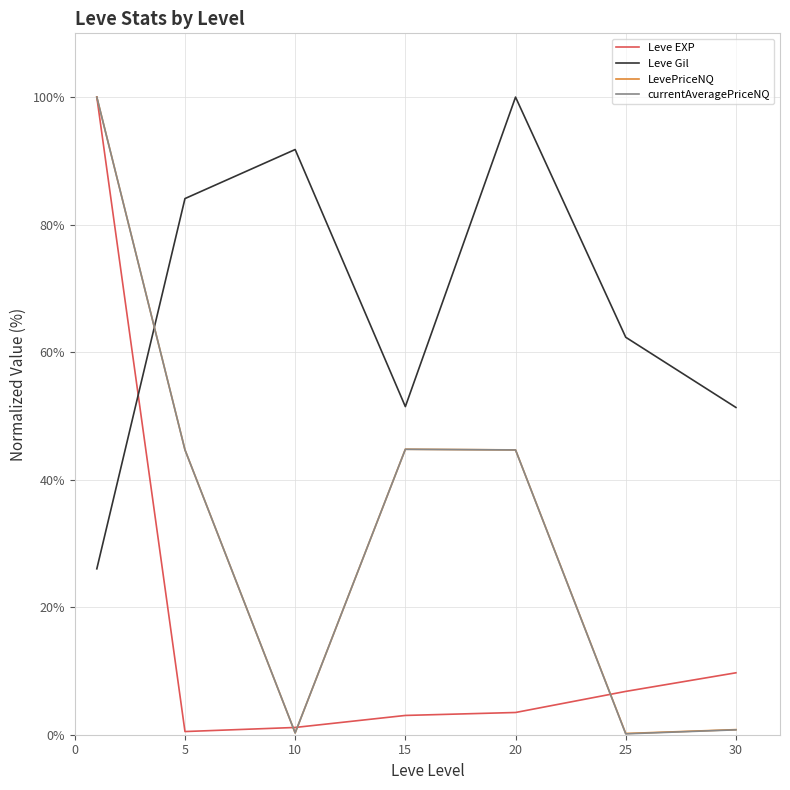

Which series has the largest total across all categories?

Leve Gil